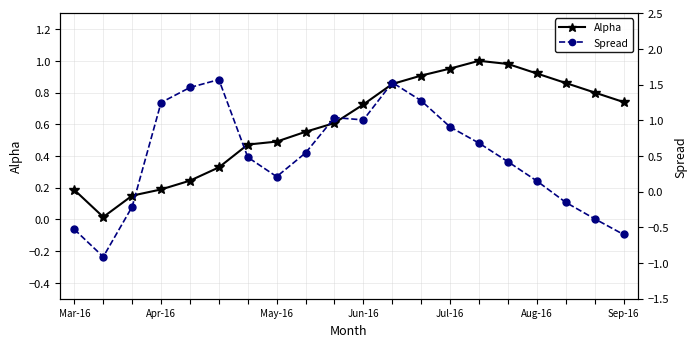

Which series has the largest total across all categories?

Alpha